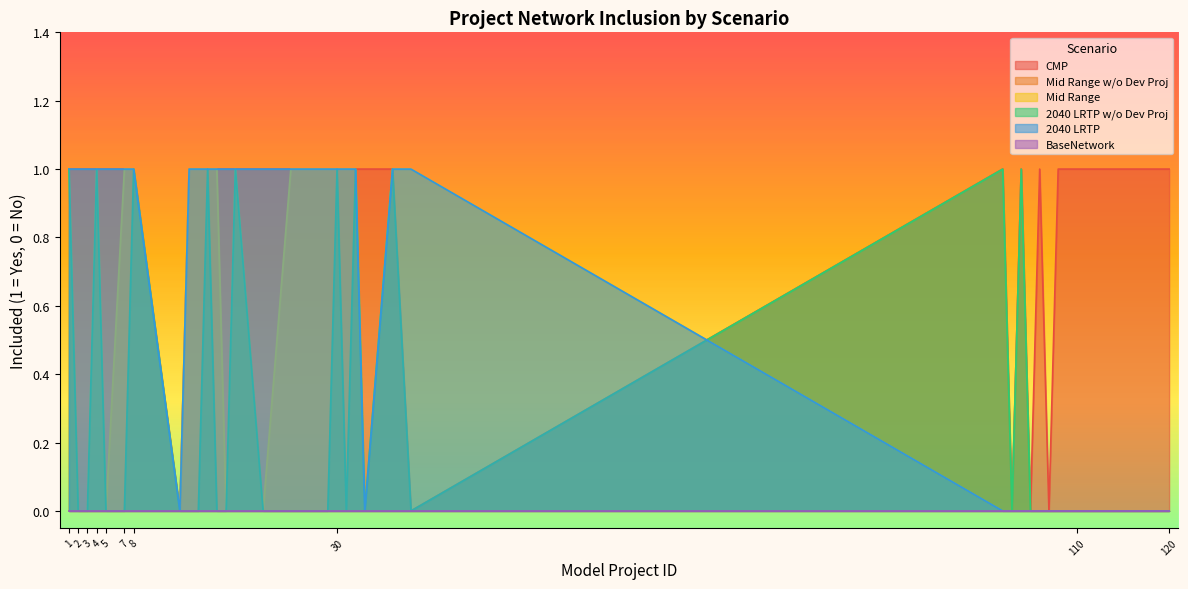

Where is Mid Range nearest to the value 0?

2